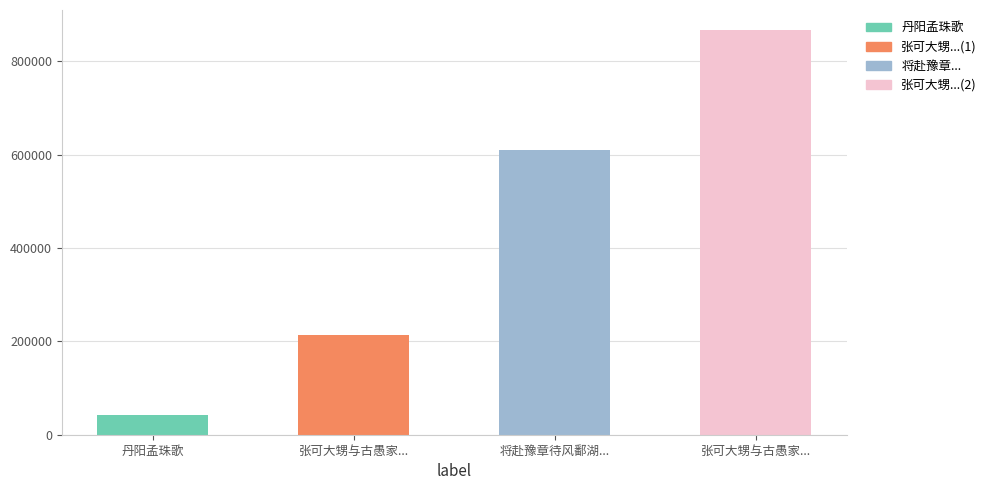

What is the smallest value displayed?

41470